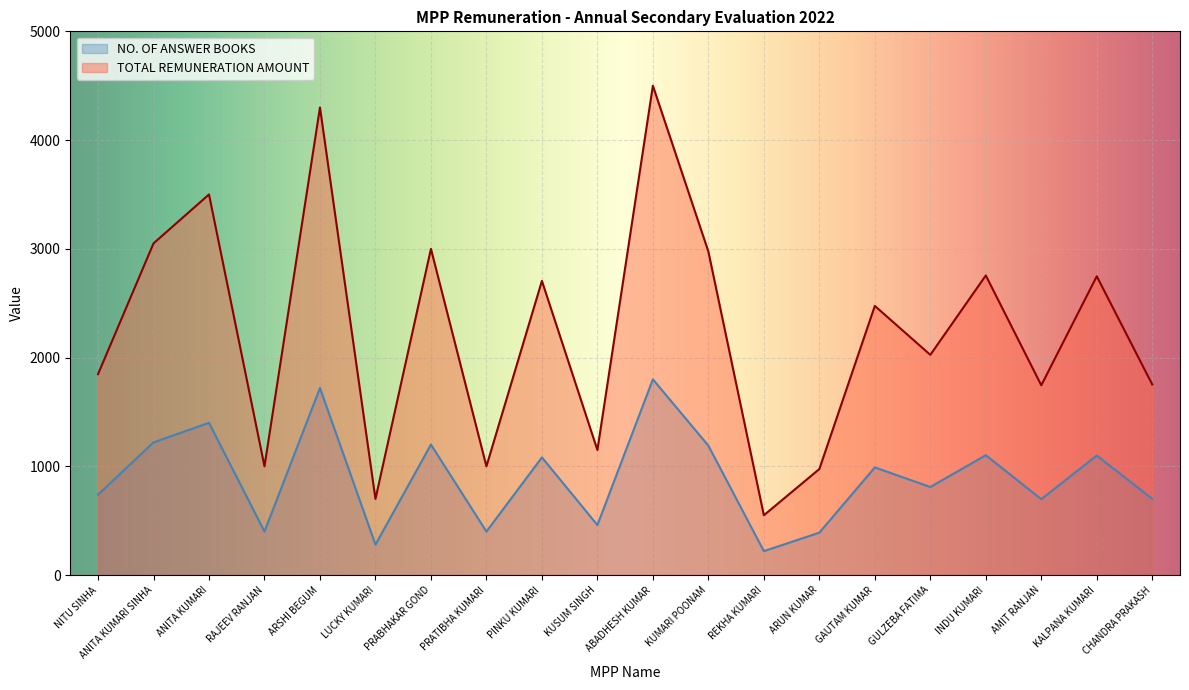

The value of NO. OF ANSWER BOOKS at KUMARI POONAM is 1896.3. True or false?

False